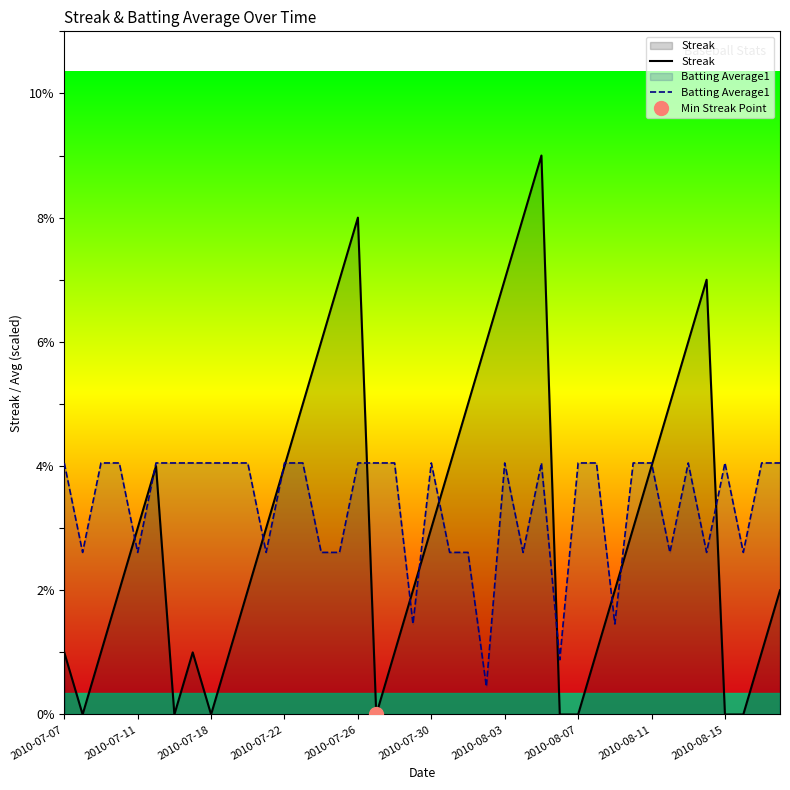

How many interior local valleys does the Batting Average1 series have?

11